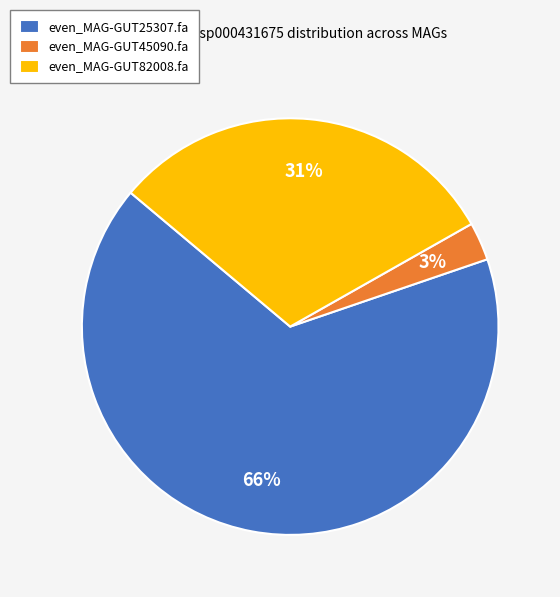

Rank the categories by value from highest to lowest.

even_MAG-GUT25307.fa, even_MAG-GUT82008.fa, even_MAG-GUT45090.fa